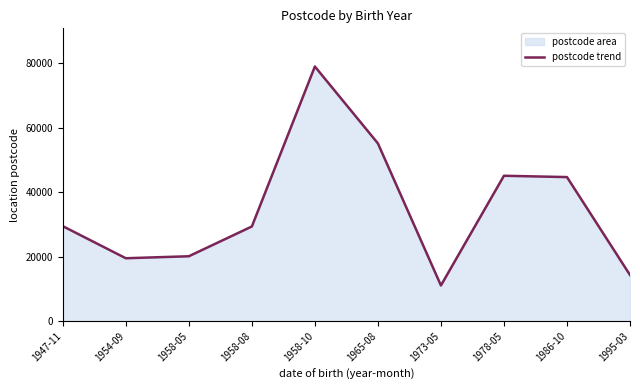

List the labels in order of value, largest first.

1958-10, 1965-08, 1978-05, 1986-10, 1947-11, 1958-08, 1958-05, 1954-09, 1995-03, 1973-05